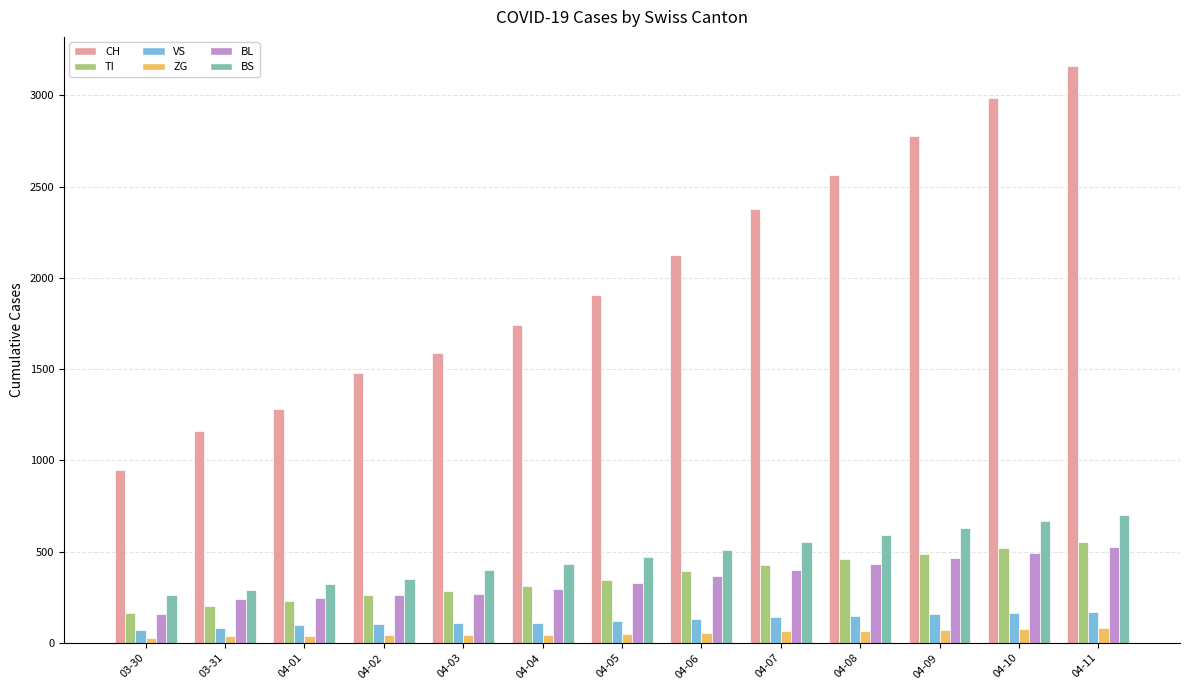

How many bars are there in total?

78